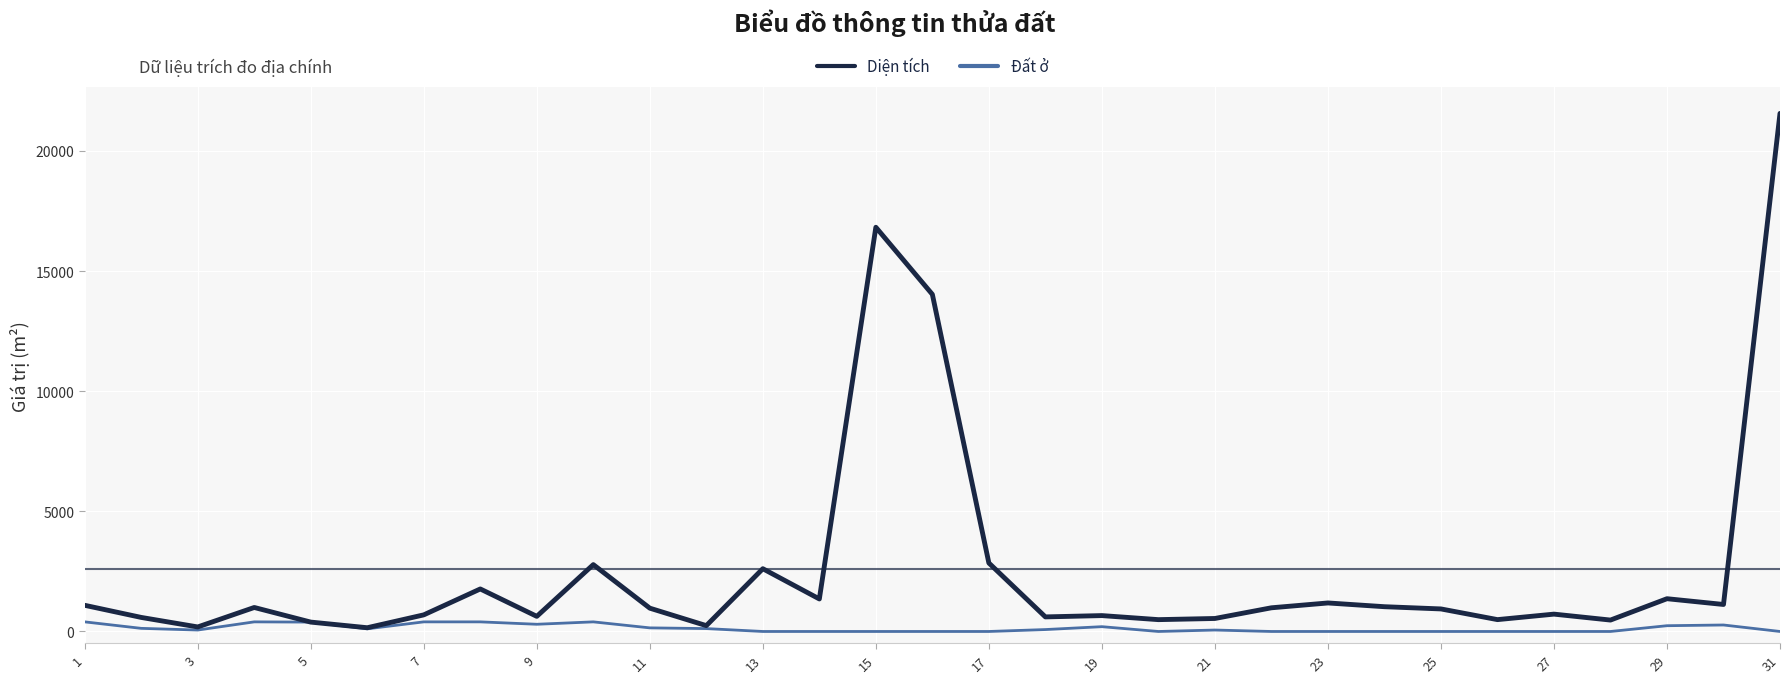

What are all the series names shown in the legend?

Diện tích, Đất ở